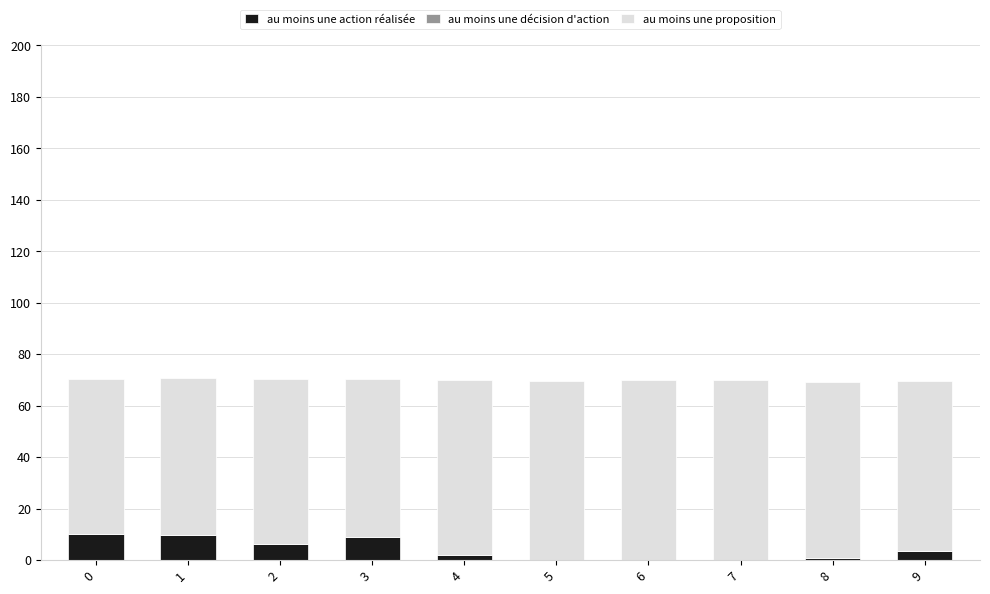

Which series has the largest total across all categories?

au moins une proposition